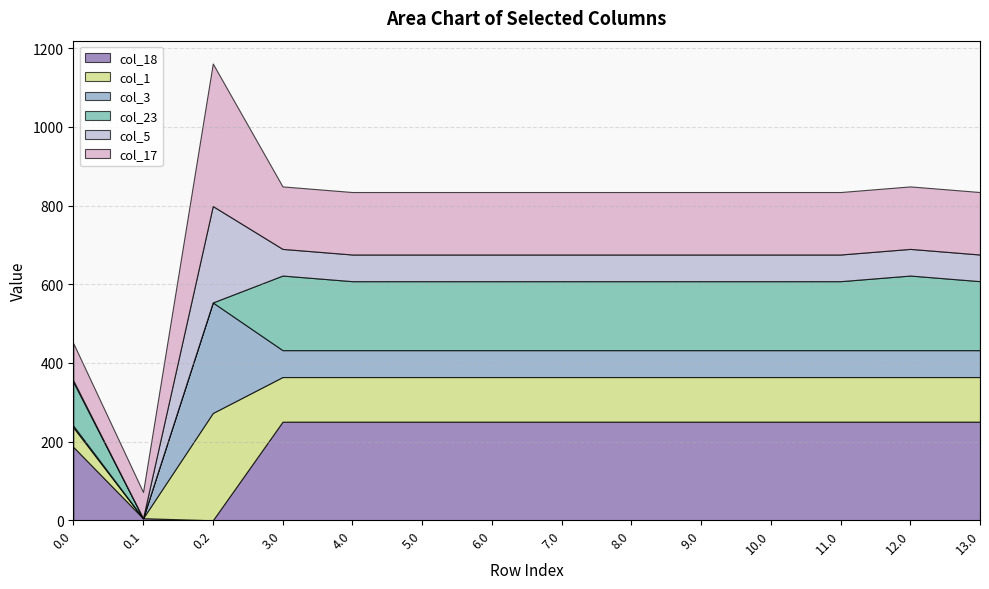

Is the value of col_17 at 6.0 greater than the value of col_5 at 11.0?

Yes